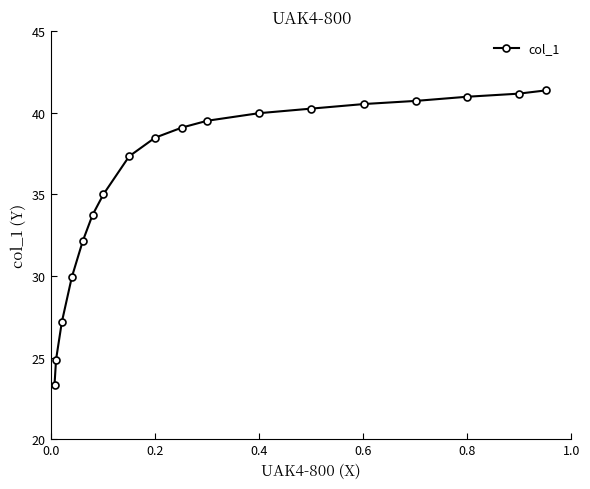

What is the difference between the maximum and second lowest values?

16.5